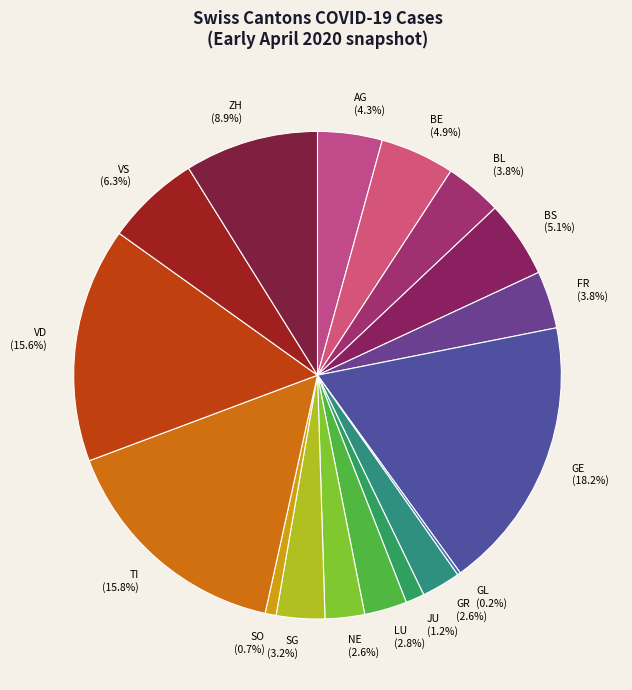

Which has a higher value, LU or ZH?

ZH